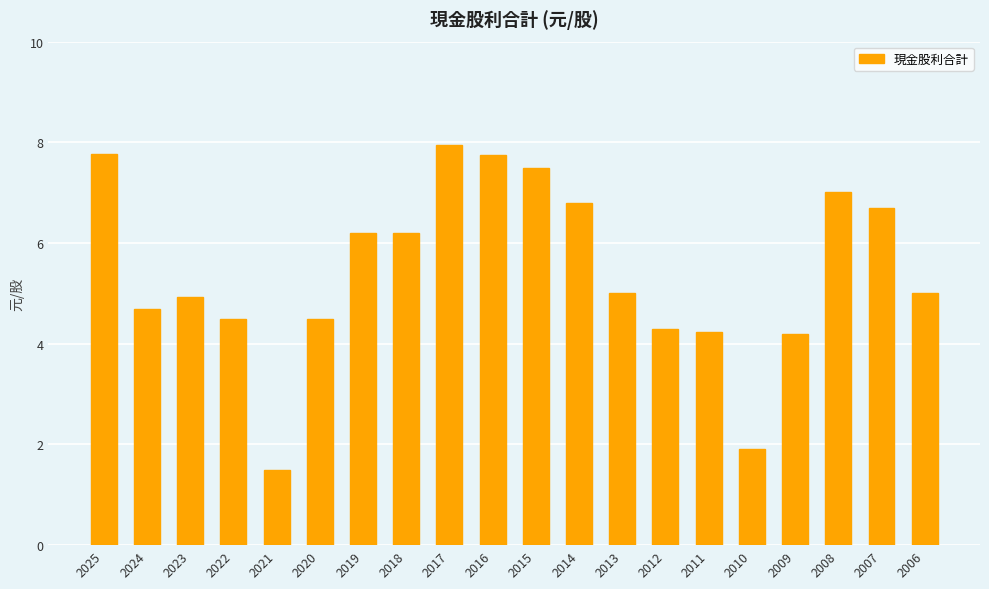

Reading left to right, transcribe all the data shown in this chart.

2025=7.8	2024=4.7	2023=4.9	2022=4.5	2021=1.5	2020=4.5	2019=6.2	2018=6.2	2017=7.9	2016=7.8	2015=7.5	2014=6.8	2013=5.0	2012=4.3	2011=4.2	2010=1.9	2009=4.2	2008=7.0	2007=6.7	2006=5.0